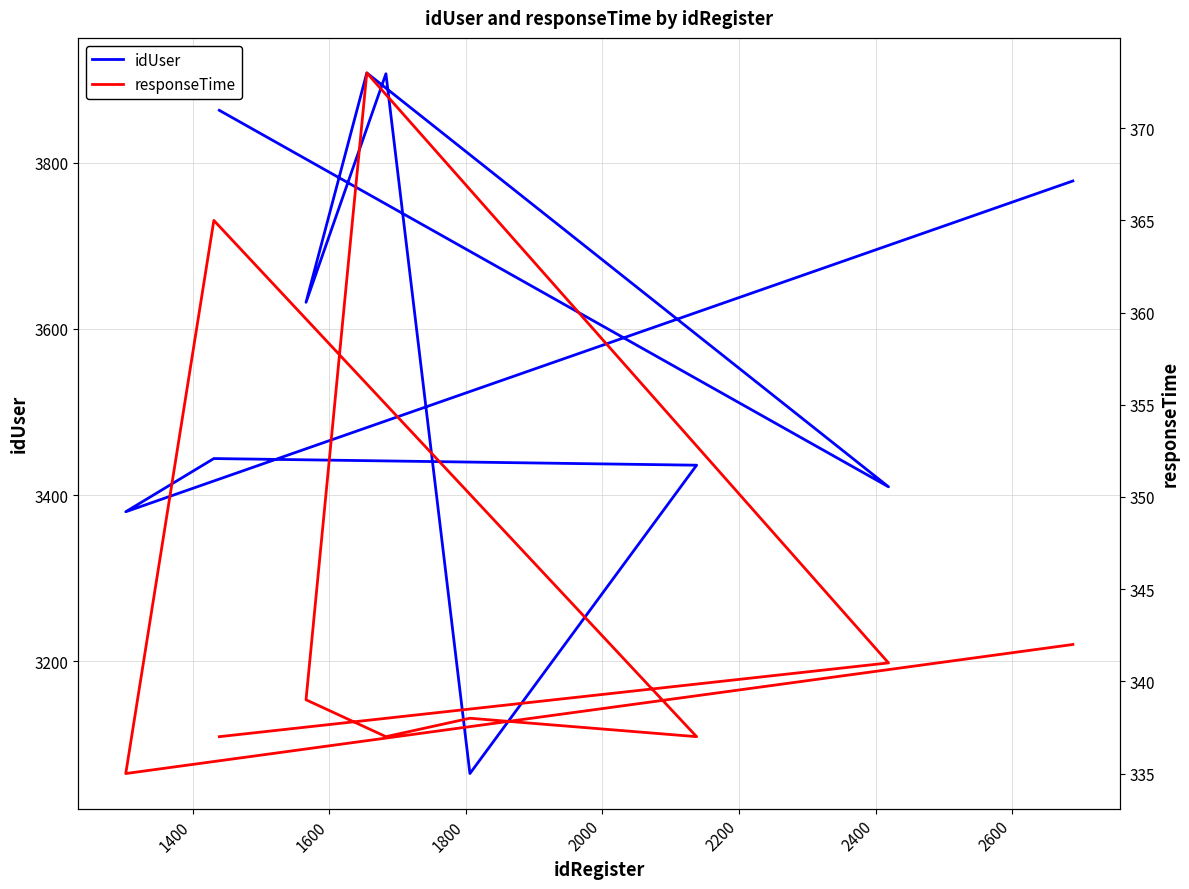

At how many categories does at least one series exceed 3226?

9